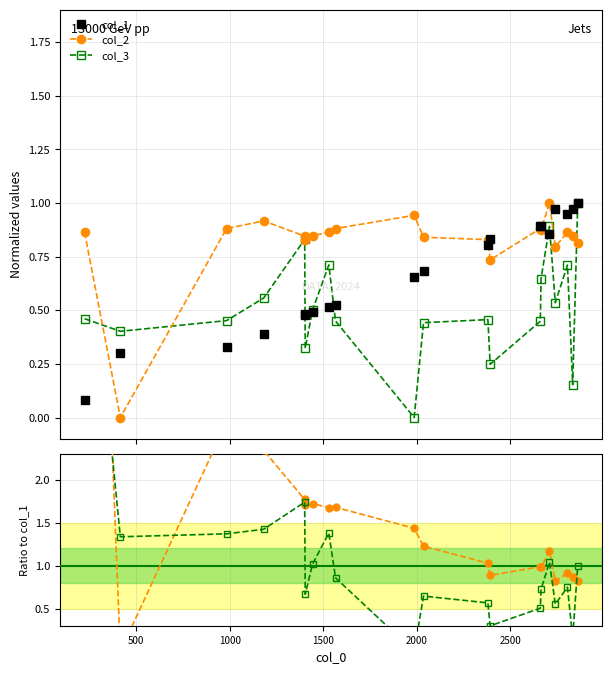

Is it true that col_1 equals 0.1 at 7?

False